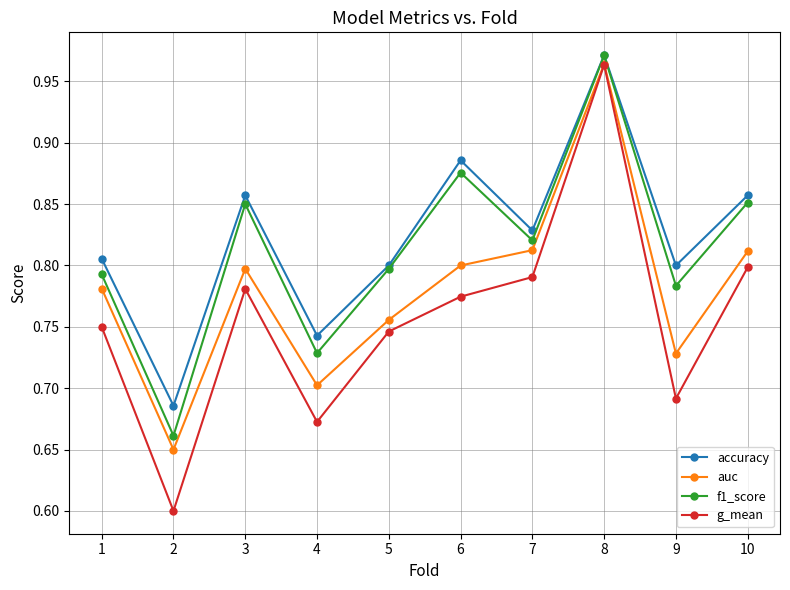

At which category is the sum across all series the highest?

8